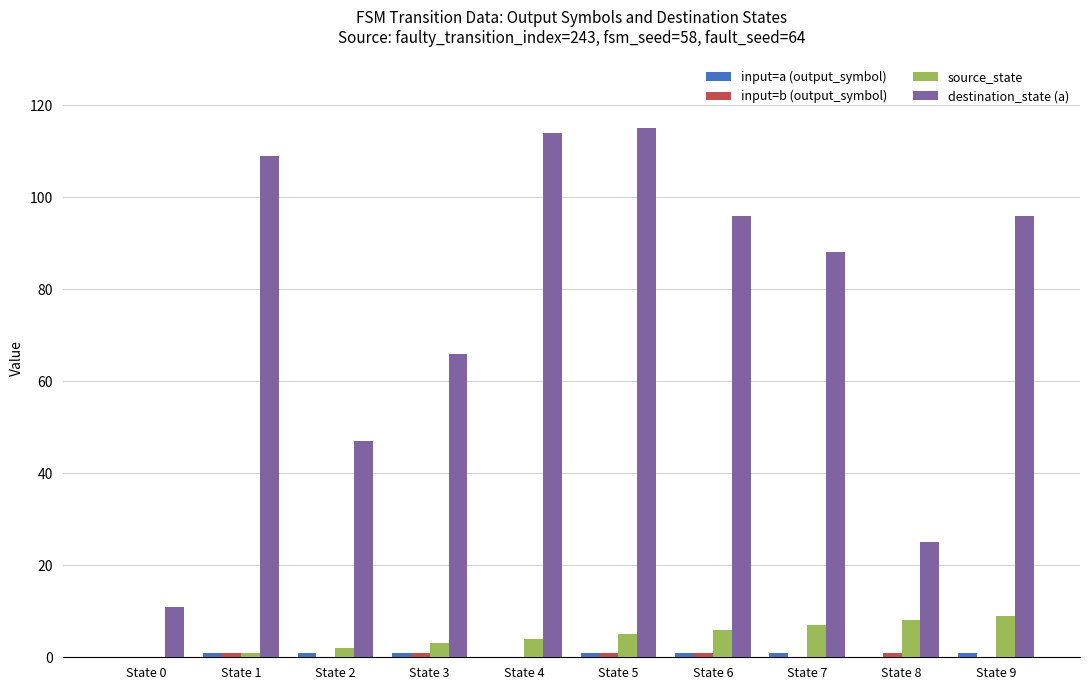

At which label does destination_state (a) first exceed 96?

State 1